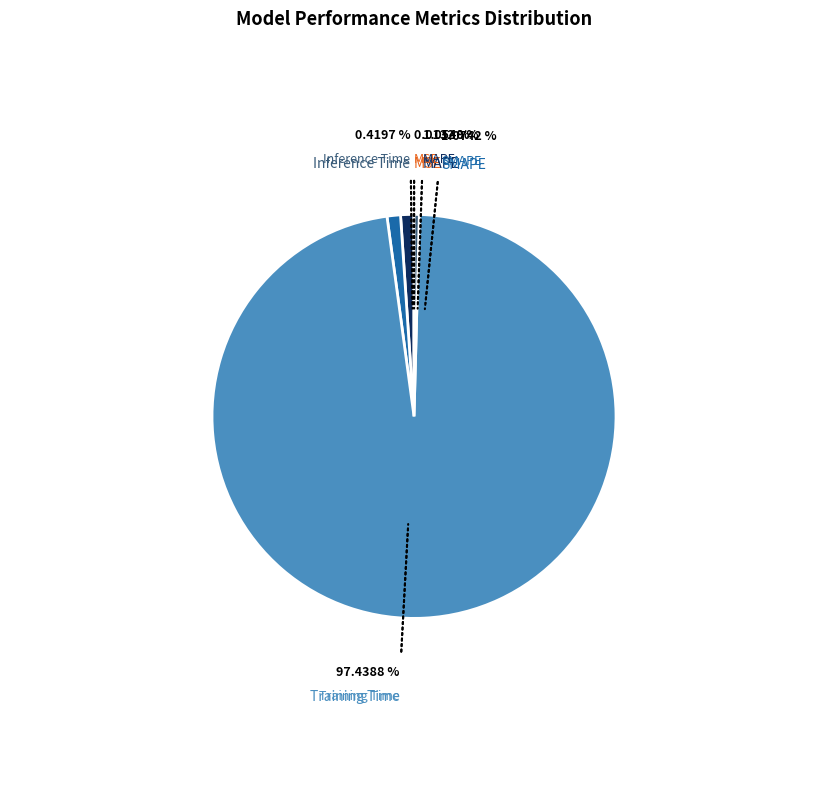

Is there a majority slice in this chart?

Yes